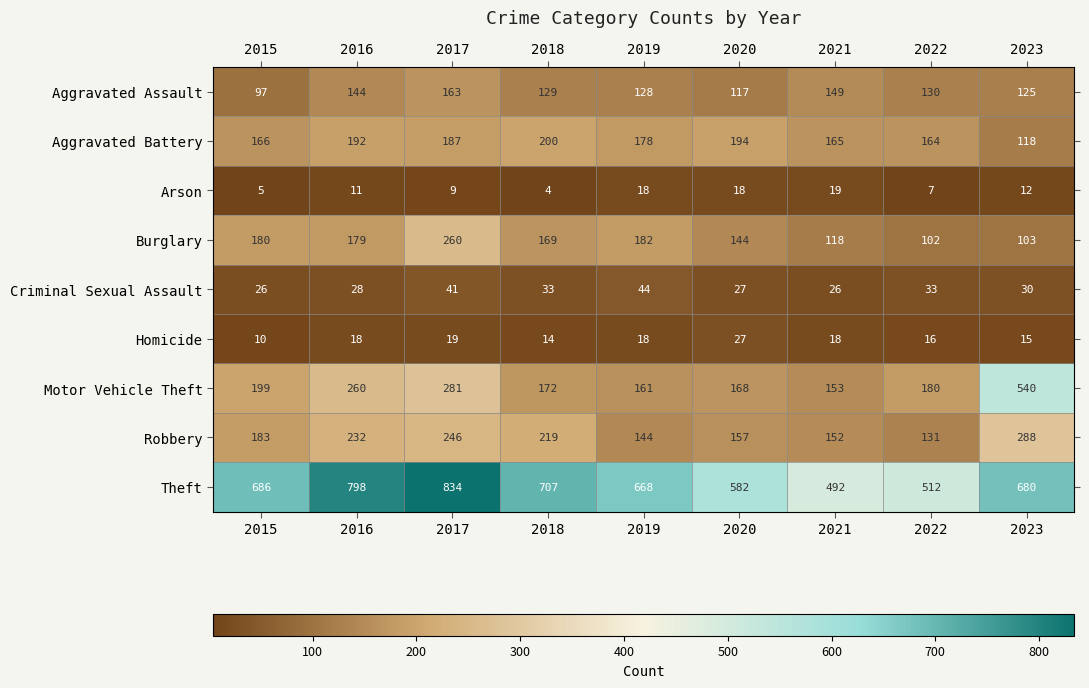

At 2016, list the series in order from largest to smallest.

Theft, Motor Vehicle Theft, Robbery, Aggravated Battery, Burglary, Aggravated Assault, Criminal Sexual Assault, Homicide, Arson